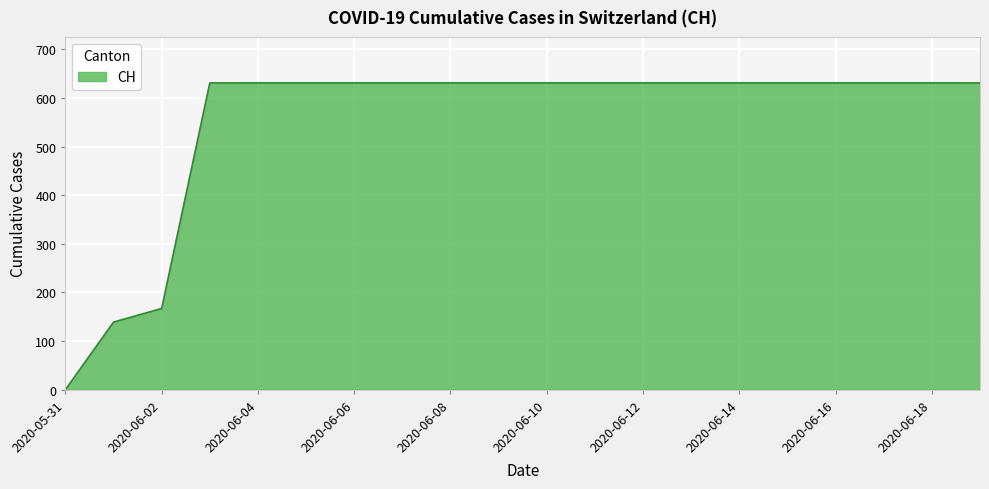

Count the number of data series in this chart.

1